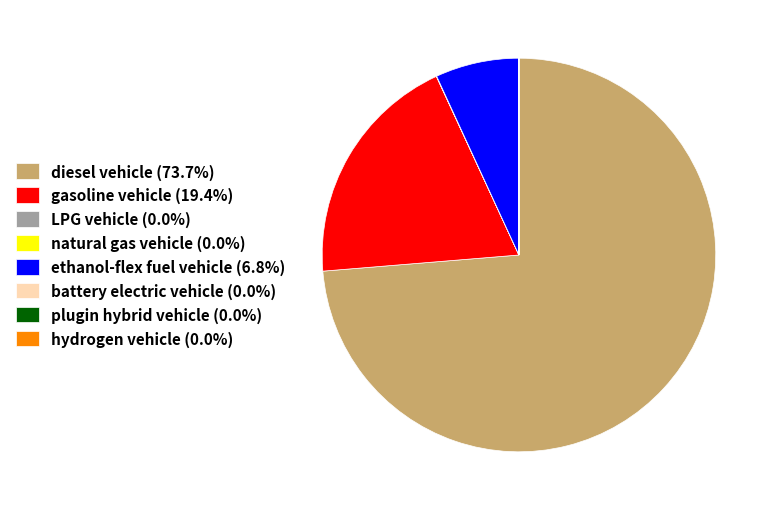

Does any single category account for the majority?

Yes